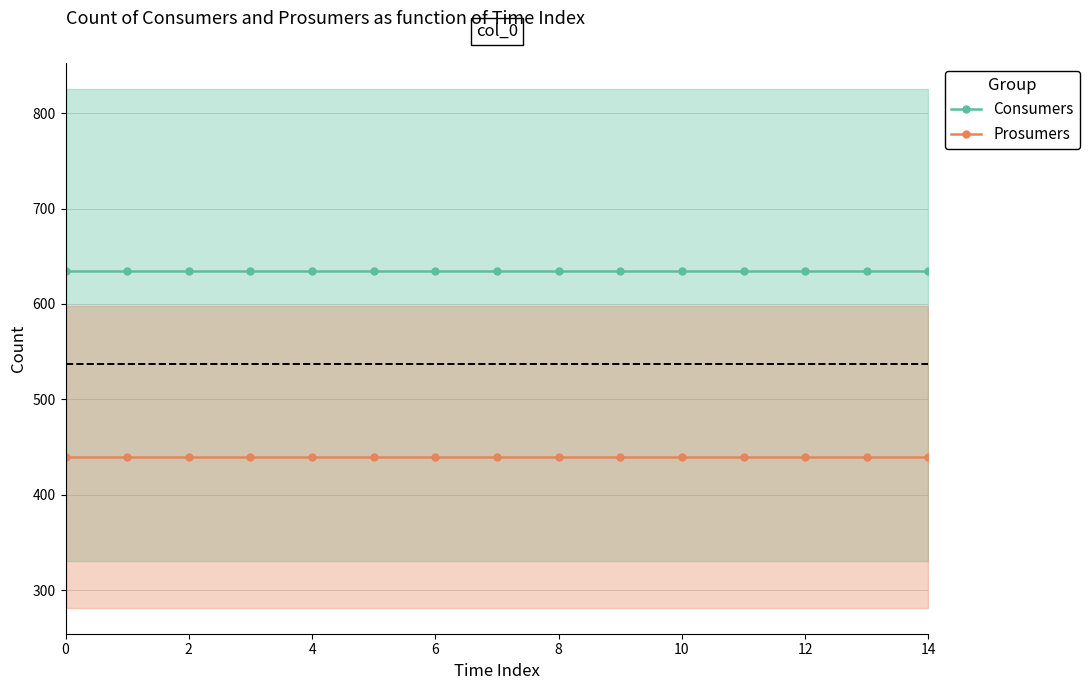

Reading right to left, what are all the values shown in this chart?

Consumers: 635	635	635	635	635	635	635	635	635	635	635	635	635	635	635
Prosumers: 440	440	440	440	440	440	440	440	440	440	440	440	440	440	440